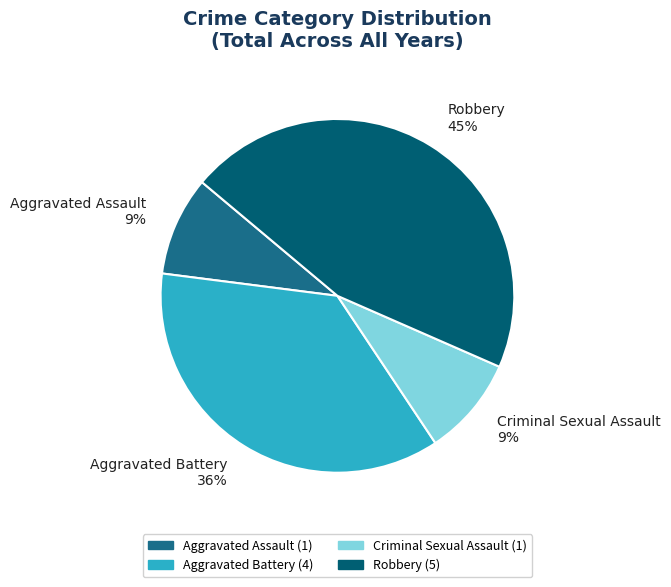

To the nearest percent, what percentage of the pie is Robbery?

45%